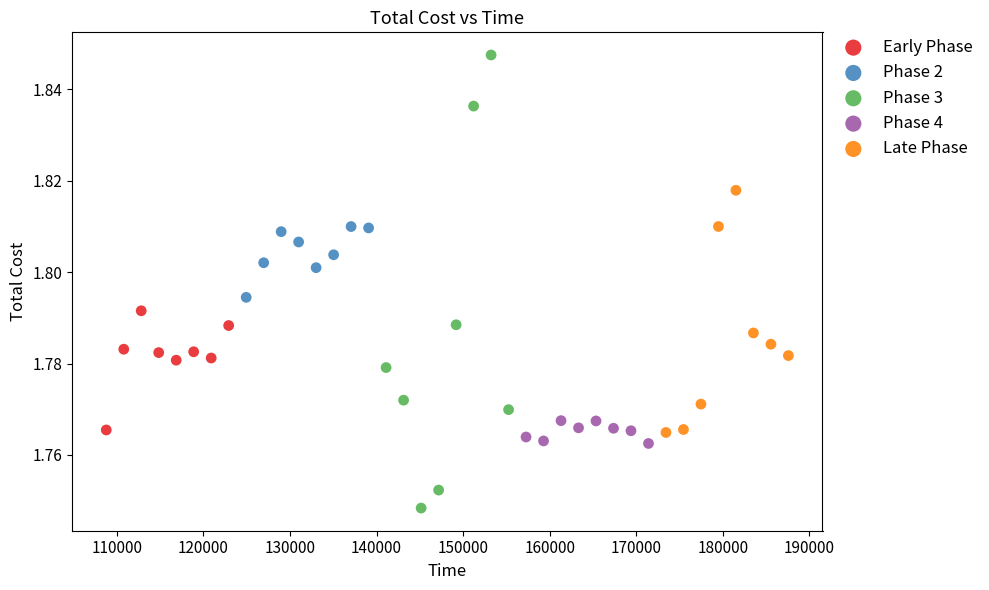

Which series has the largest Y range (max minus min)?

Phase 3